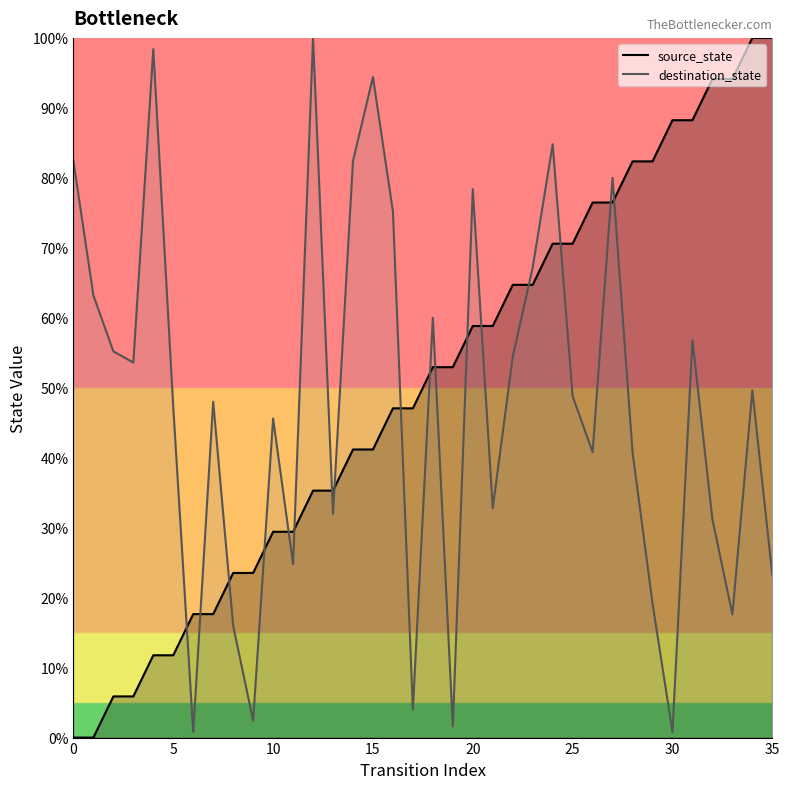

Reading right to left, extract all data points from this chart.

source_state: 100.0	100.0	94.1	94.1	88.2	88.2	82.4	82.4	76.5	76.5	70.6	70.6	64.7	64.7	58.8	58.8	52.9	52.9	47.1	47.1	41.2	41.2	35.3	35.3	29.4	29.4	23.5	23.5	17.6	17.6	11.8	11.8	5.9	5.9	0.0	0.0
destination_state: 23.2	49.6	17.6	31.2	56.8	0.8	19.2	40.8	80.0	40.8	48.8	84.8	67.2	54.4	32.8	78.4	1.6	60.0	4.0	75.2	94.4	82.4	32.0	100.0	24.8	45.6	2.4	16.0	48.0	0.8	47.2	98.4	53.6	55.2	63.2	82.4